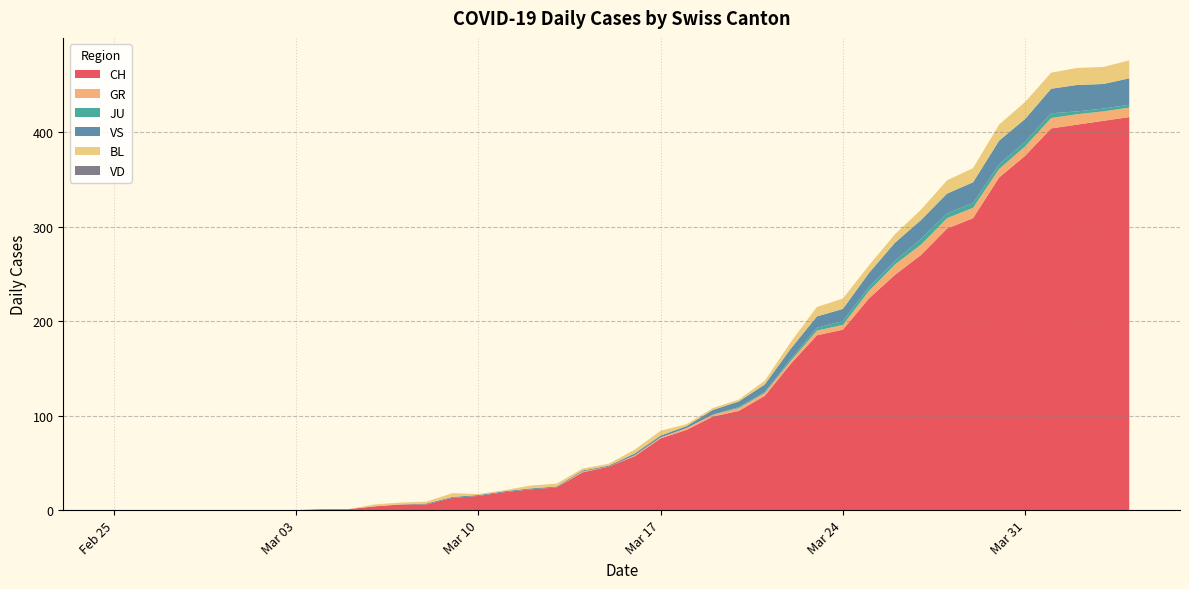

Reading left to right, transcribe all the data shown in this chart.

CH: 2020-02-25=0	2020-02-26=0	2020-02-27=0	2020-02-28=0	2020-02-29=0	2020-03-01=0	2020-03-02=0	2020-03-03=0	2020-03-04=1	2020-03-05=1	2020-03-06=4	2020-03-07=6	2020-03-08=6	2020-03-09=13	2020-03-10=15	2020-03-11=19	2020-03-12=22	2020-03-13=24	2020-03-14=40	2020-03-15=46	2020-03-16=57	2020-03-17=76	2020-03-18=85	2020-03-19=99	2020-03-20=105	2020-03-21=121	2020-03-22=155	2020-03-23=185	2020-03-24=191	2020-03-25=224	2020-03-26=249	2020-03-27=270	2020-03-28=298	2020-03-29=309	2020-03-30=352	2020-03-31=375	2020-04-01=404	2020-04-02=408	2020-04-03=412	2020-04-04=416
GR: 2020-02-25=0	2020-02-26=0	2020-02-27=0	2020-02-28=0	2020-02-29=0	2020-03-01=0	2020-03-02=0	2020-03-03=0	2020-03-04=0	2020-03-05=0	2020-03-06=0	2020-03-07=0	2020-03-08=0	2020-03-09=0	2020-03-10=0	2020-03-11=0	2020-03-12=0	2020-03-13=0	2020-03-14=1	2020-03-15=0	2020-03-16=1	2020-03-17=1	2020-03-18=2	2020-03-19=2	2020-03-20=3	2020-03-21=3	2020-03-22=3	2020-03-23=5	2020-03-24=5	2020-03-25=8	2020-03-26=11	2020-03-27=11	2020-03-28=11	2020-03-29=11	2020-03-30=9	2020-03-31=10	2020-04-01=11	2020-04-02=11	2020-04-03=10	2020-04-04=10
JU: 2020-02-25=0	2020-02-26=0	2020-02-27=0	2020-02-28=0	2020-02-29=0	2020-03-01=0	2020-03-02=0	2020-03-03=0	2020-03-04=0	2020-03-05=0	2020-03-06=0	2020-03-07=0	2020-03-08=0	2020-03-09=0	2020-03-10=0	2020-03-11=0	2020-03-12=0	2020-03-13=0	2020-03-14=0	2020-03-15=0	2020-03-16=0	2020-03-17=0	2020-03-18=0	2020-03-19=0	2020-03-20=1	2020-03-21=1	2020-03-22=2	2020-03-23=3	2020-03-24=4	2020-03-25=4	2020-03-26=4	2020-03-27=6	2020-03-28=5	2020-03-29=5	2020-03-30=5	2020-03-31=5	2020-04-01=5	2020-04-02=3	2020-04-03=3	2020-04-04=3
VS: 2020-02-25=0	2020-02-26=0	2020-02-27=0	2020-02-28=0	2020-02-29=0	2020-03-01=0	2020-03-02=0	2020-03-03=0	2020-03-04=0	2020-03-05=0	2020-03-06=0	2020-03-07=0	2020-03-08=1	2020-03-09=1	2020-03-10=1	2020-03-11=1	2020-03-12=1	2020-03-13=1	2020-03-14=1	2020-03-15=1	2020-03-16=2	2020-03-17=2	2020-03-18=2	2020-03-19=5	2020-03-20=6	2020-03-21=8	2020-03-22=11	2020-03-23=12	2020-03-24=13	2020-03-25=15	2020-03-26=19	2020-03-27=20	2020-03-28=21	2020-03-29=22	2020-03-30=25	2020-03-31=24	2020-04-01=26	2020-04-02=28	2020-04-03=26	2020-04-04=28
BL: 2020-02-25=0	2020-02-26=0	2020-02-27=0	2020-02-28=0	2020-02-29=0	2020-03-01=0	2020-03-02=0	2020-03-03=0	2020-03-04=0	2020-03-05=0	2020-03-06=2	2020-03-07=2	2020-03-08=2	2020-03-09=4	2020-03-10=1	2020-03-11=1	2020-03-12=3	2020-03-13=3	2020-03-14=2	2020-03-15=2	2020-03-16=4	2020-03-17=5	2020-03-18=2	2020-03-19=2	2020-03-20=2	2020-03-21=4	2020-03-22=7	2020-03-23=10	2020-03-24=11	2020-03-25=8	2020-03-26=9	2020-03-27=11	2020-03-28=14	2020-03-29=15	2020-03-30=17	2020-03-31=18	2020-04-01=17	2020-04-02=18	2020-04-03=18	2020-04-04=19
VD: 2020-02-25=0	2020-02-26=0	2020-02-27=0	2020-02-28=0	2020-02-29=0	2020-03-01=0	2020-03-02=0	2020-03-03=0	2020-03-04=0	2020-03-05=0	2020-03-06=0	2020-03-07=0	2020-03-08=0	2020-03-09=0	2020-03-10=0	2020-03-11=0	2020-03-12=0	2020-03-13=0	2020-03-14=0	2020-03-15=0	2020-03-16=0	2020-03-17=0	2020-03-18=0	2020-03-19=0	2020-03-20=0	2020-03-21=0	2020-03-22=0	2020-03-23=0	2020-03-24=0	2020-03-25=0	2020-03-26=0	2020-03-27=0	2020-03-28=0	2020-03-29=0	2020-03-30=0	2020-03-31=0	2020-04-01=0	2020-04-02=0	2020-04-03=0	2020-04-04=0